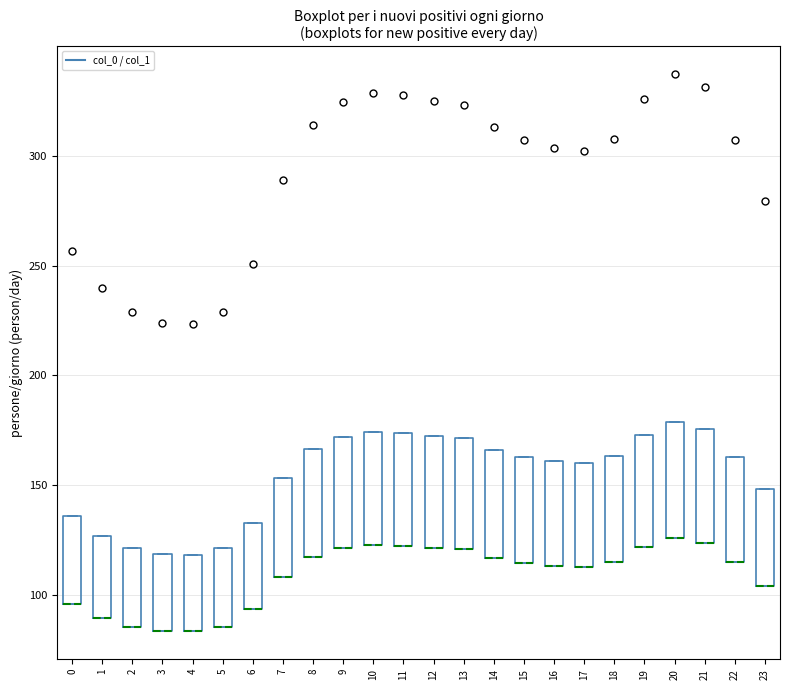

Where is the lower edge of the box at x = 20 on the y-axis? The values are not printed on the chart, so give them approximately, as read against the axis.

125